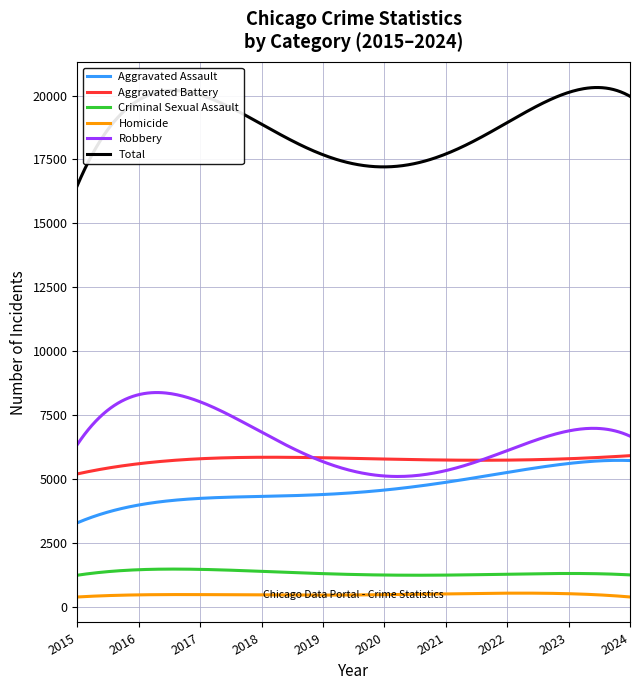

True or false: Robbery has more than 1 interior local peaks.

True